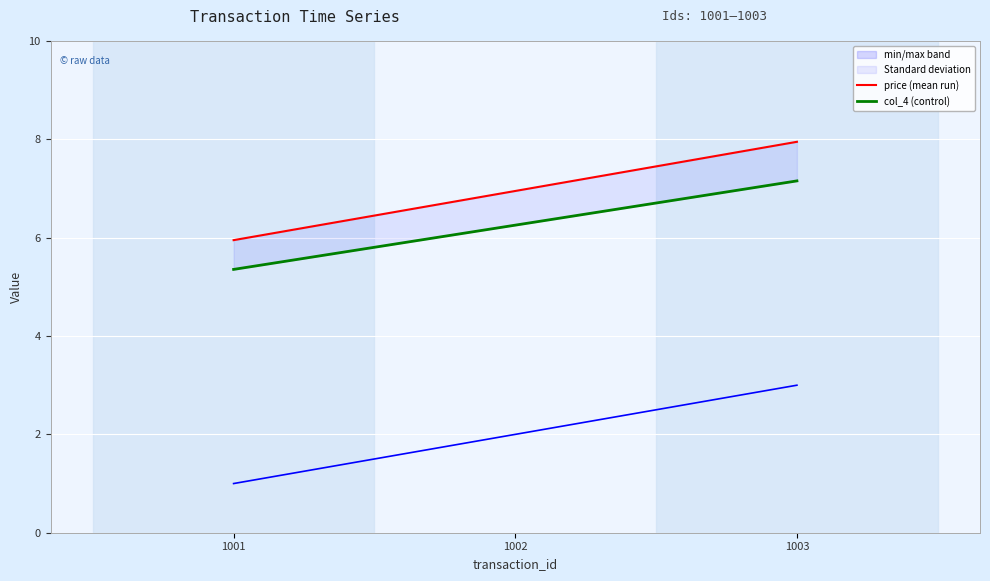

What is the total value across all series at 1002?

15.2